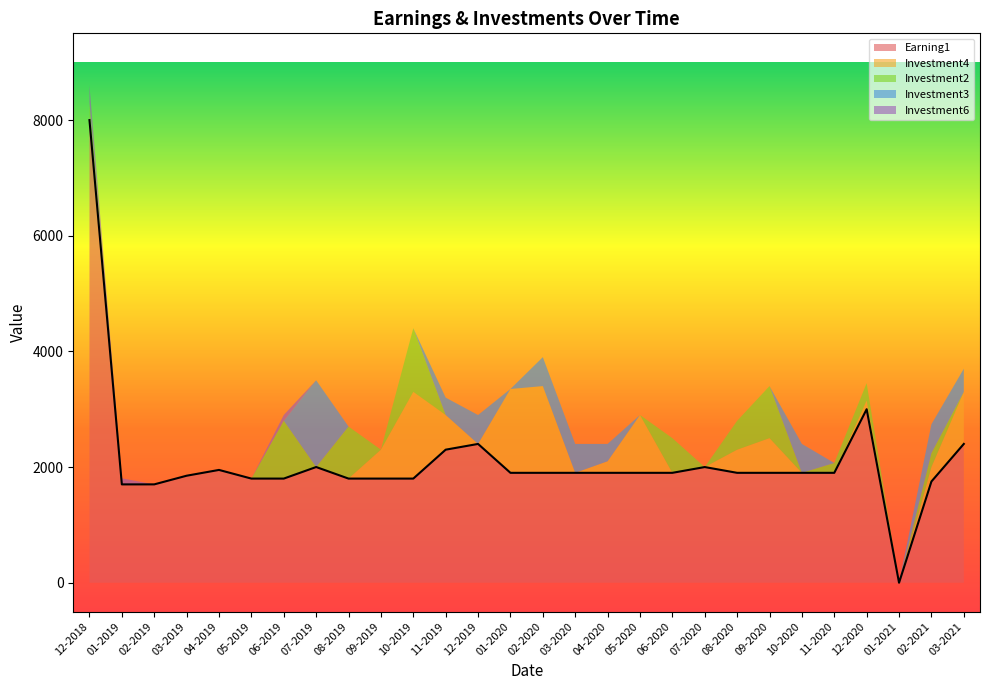

Reading right to left, extract all data points from this chart.

Earning1: 03-2021=2400.5	02-2021=1750.7	01-2021=0.0	12-2020=3000.5	11-2020=1900.5	10-2020=1900.5	09-2020=1900.5	08-2020=1900.5	07-2020=2000.3	06-2020=1900.5	05-2020=1900.5	04-2020=1900.5	03-2020=1900.5	02-2020=1900.5	01-2020=1900.5	12-2019=2400.2	11-2019=2301.0	10-2019=1801.0	09-2019=1801.0	08-2019=1801.0	07-2019=2000.9	06-2019=1801.0	05-2019=1801.0	04-2019=1950.8	03-2019=1850.6	02-2019=1701.0	01-2019=1700.7	12-2018=8000.0
Investment4: 03-2021=900.0	02-2021=250.0	01-2021=0.0	12-2020=150.0	11-2020=0.0	10-2020=0.0	09-2020=600.0	08-2020=400.0	07-2020=0.0	06-2020=0.0	05-2020=1000.0	04-2020=200.0	03-2020=0.0	02-2020=1500.0	01-2020=1450.0	12-2019=0.0	11-2019=600.0	10-2019=1500.0	09-2019=500.0	08-2019=0.0	07-2019=0.0	06-2019=0.0	05-2019=0.0	04-2019=0.0	03-2019=0.0	02-2019=0.0	01-2019=0.0	12-2018=0.0
Investment2: 03-2021=0.0	02-2021=240.0	01-2021=0.0	12-2020=300.0	11-2020=170.0	10-2020=0.0	09-2020=900.0	08-2020=500.0	07-2020=0.0	06-2020=600.0	05-2020=0.0	04-2020=0.0	03-2020=0.0	02-2020=0.0	01-2020=0.0	12-2019=0.0	11-2019=0.0	10-2019=1100.0	09-2019=0.0	08-2019=900.0	07-2019=0.0	06-2019=1000.0	05-2019=0.0	04-2019=0.0	03-2019=0.0	02-2019=0.0	01-2019=0.0	12-2018=300.0
Investment3: 03-2021=400.0	02-2021=500.0	01-2021=0.0	12-2020=0.0	11-2020=0.0	10-2020=500.0	09-2020=0.0	08-2020=0.0	07-2020=0.0	06-2020=0.0	05-2020=0.0	04-2020=300.0	03-2020=500.0	02-2020=500.0	01-2020=0.0	12-2019=500.0	11-2019=300.0	10-2019=0.0	09-2019=0.0	08-2019=0.0	07-2019=1500.0	06-2019=0.0	05-2019=0.0	04-2019=0.0	03-2019=0.0	02-2019=0.0	01-2019=0.0	12-2018=0.0
Investment6: 03-2021=0.0	02-2021=0.0	01-2021=0.0	12-2020=0.0	11-2020=0.0	10-2020=0.0	09-2020=0.0	08-2020=0.0	07-2020=0.0	06-2020=0.0	05-2020=0.0	04-2020=0.0	03-2020=0.0	02-2020=0.0	01-2020=0.0	12-2019=0.0	11-2019=0.0	10-2019=0.0	09-2019=0.0	08-2019=0.0	07-2019=0.0	06-2019=100.0	05-2019=0.0	04-2019=0.0	03-2019=0.0	02-2019=0.0	01-2019=105.0	12-2018=300.0